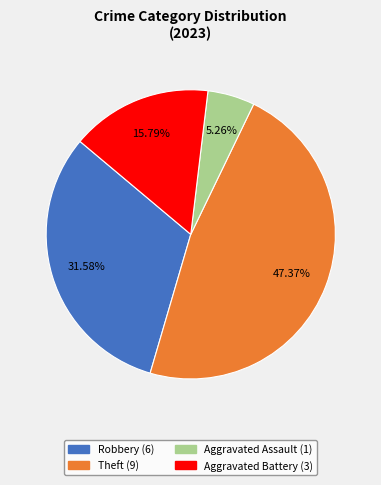

Does any single category account for the majority?

No